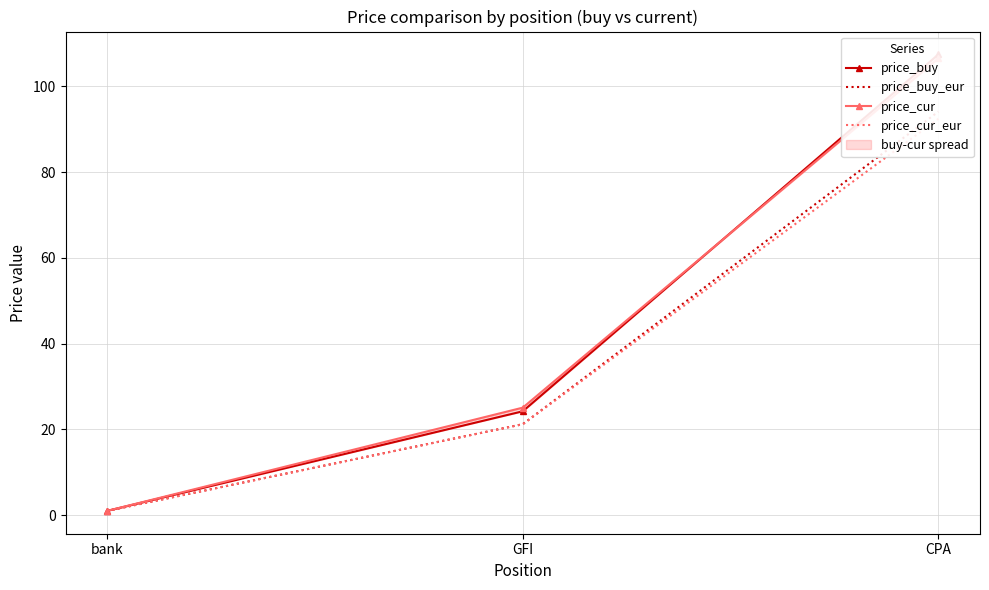

Which series has the largest total across all categories?

price_buy